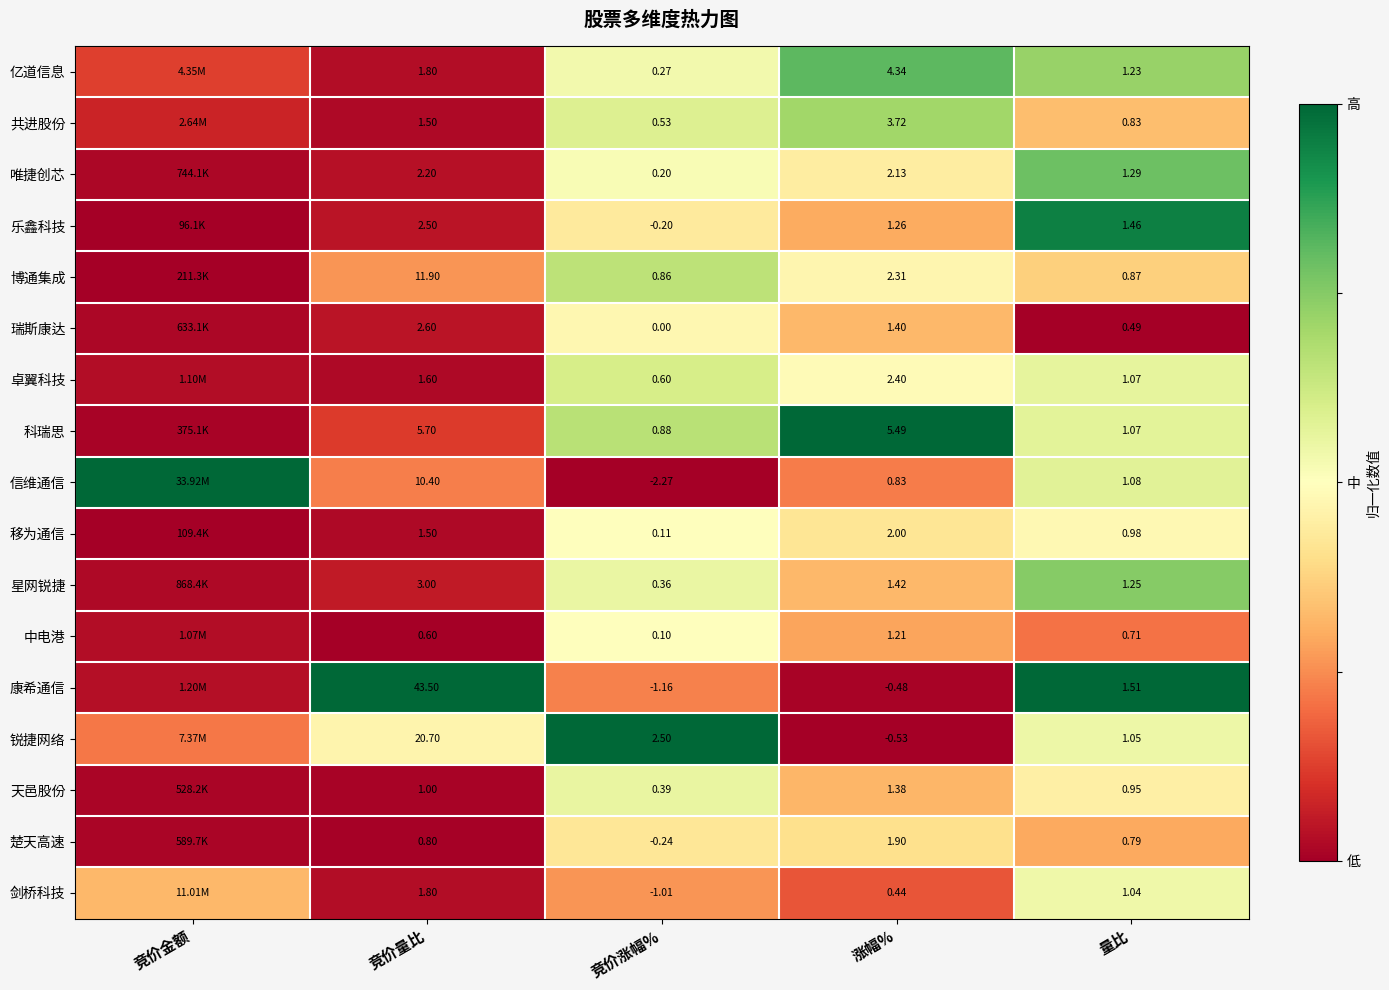

Which series changed the most between 竞价涨幅% and 量比?

信维通信